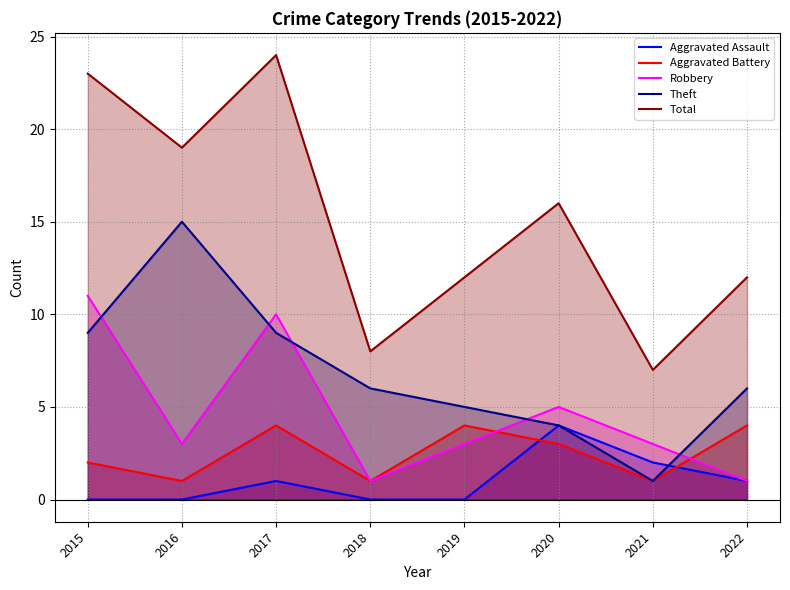

What is the maximum value shown in the chart?

24